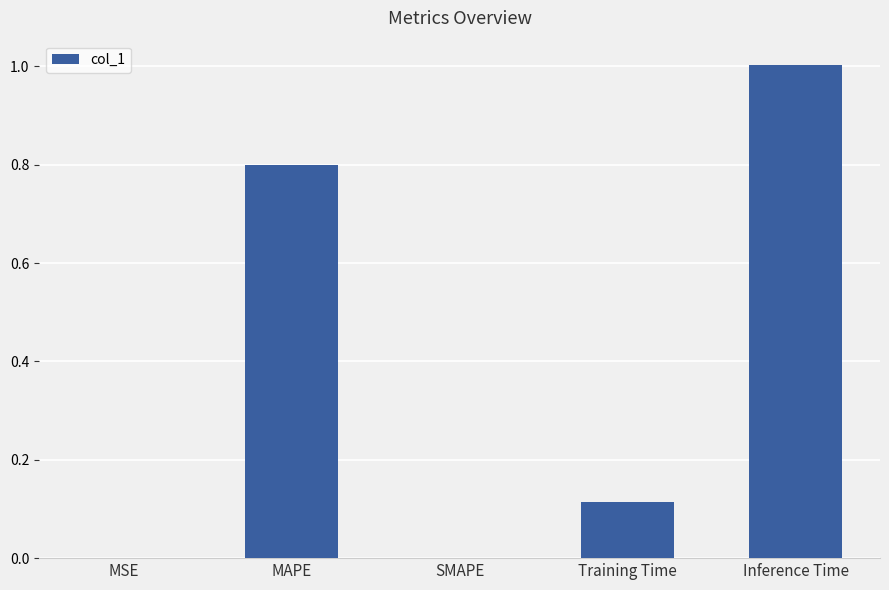

Which label corresponds to the largest value in the chart?

Inference Time